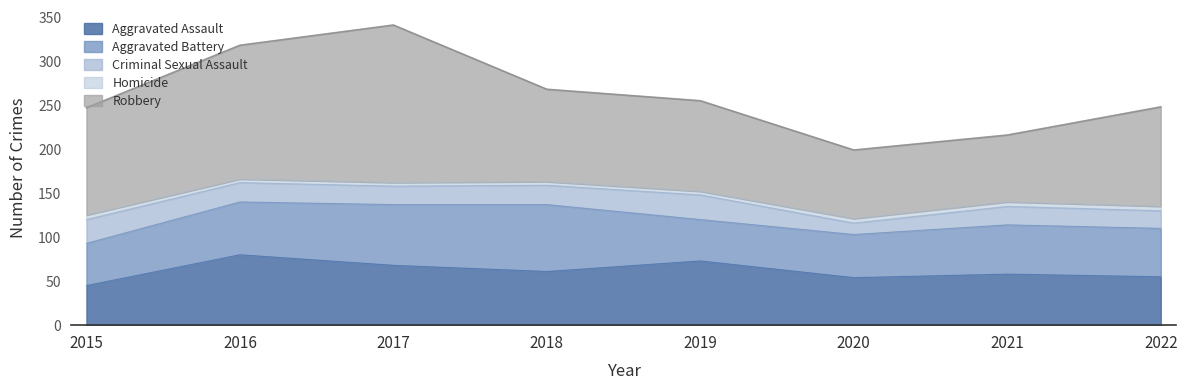

At how many categories does at least one series exceed 69?

8